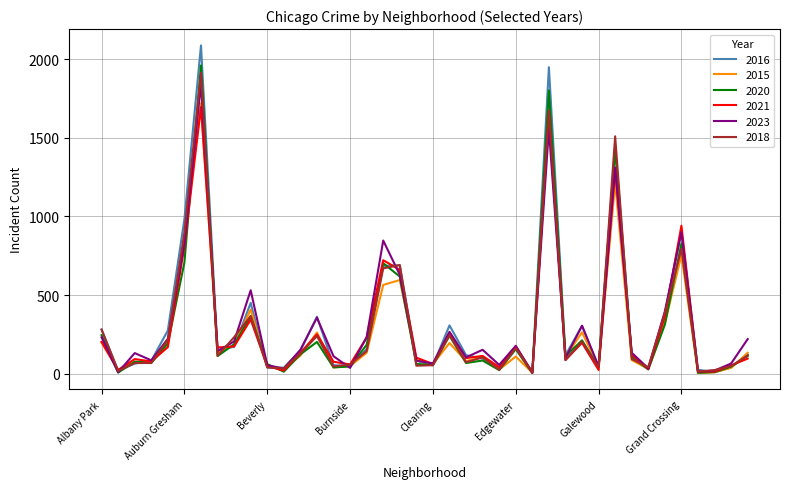

Which series has the largest range (max minus min)?

2016